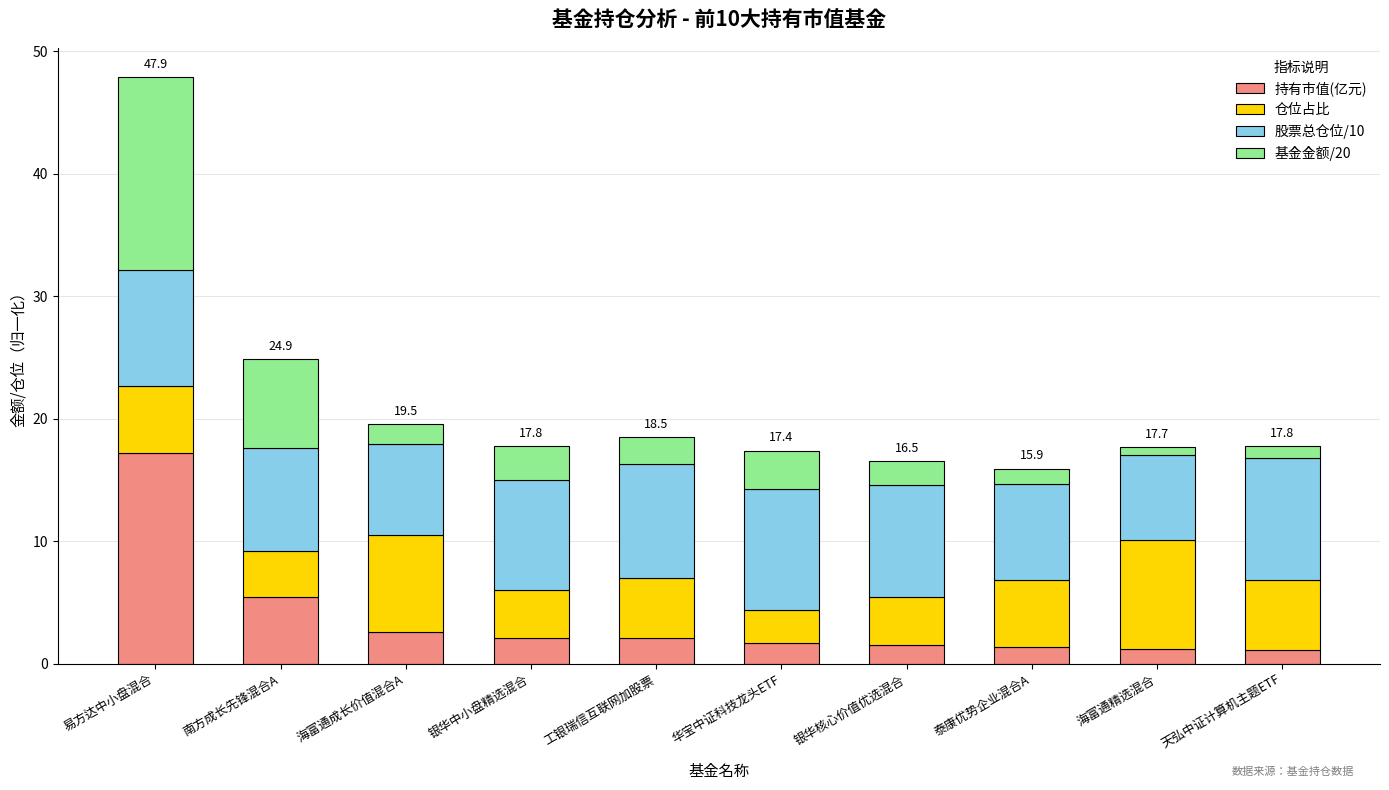

What is the maximum value for 持有市值(亿元)?

17.2